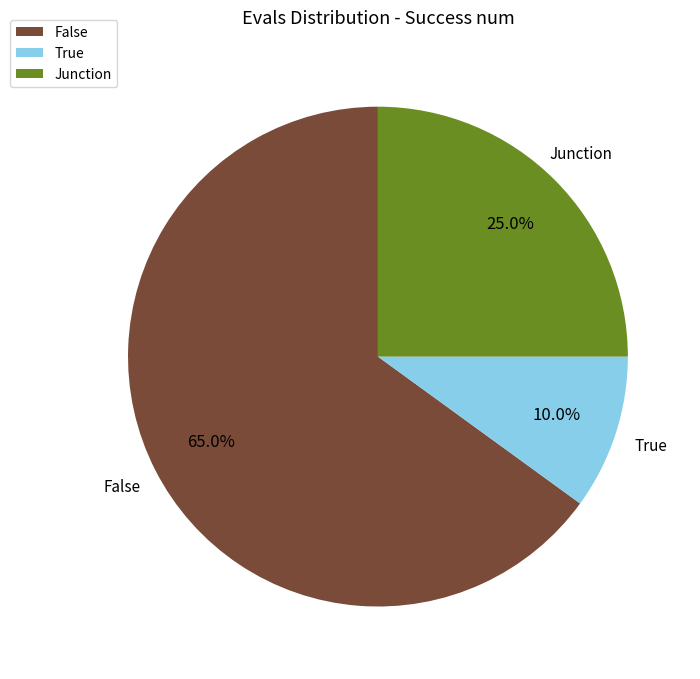

What portion of the pie excludes False?

35.0%